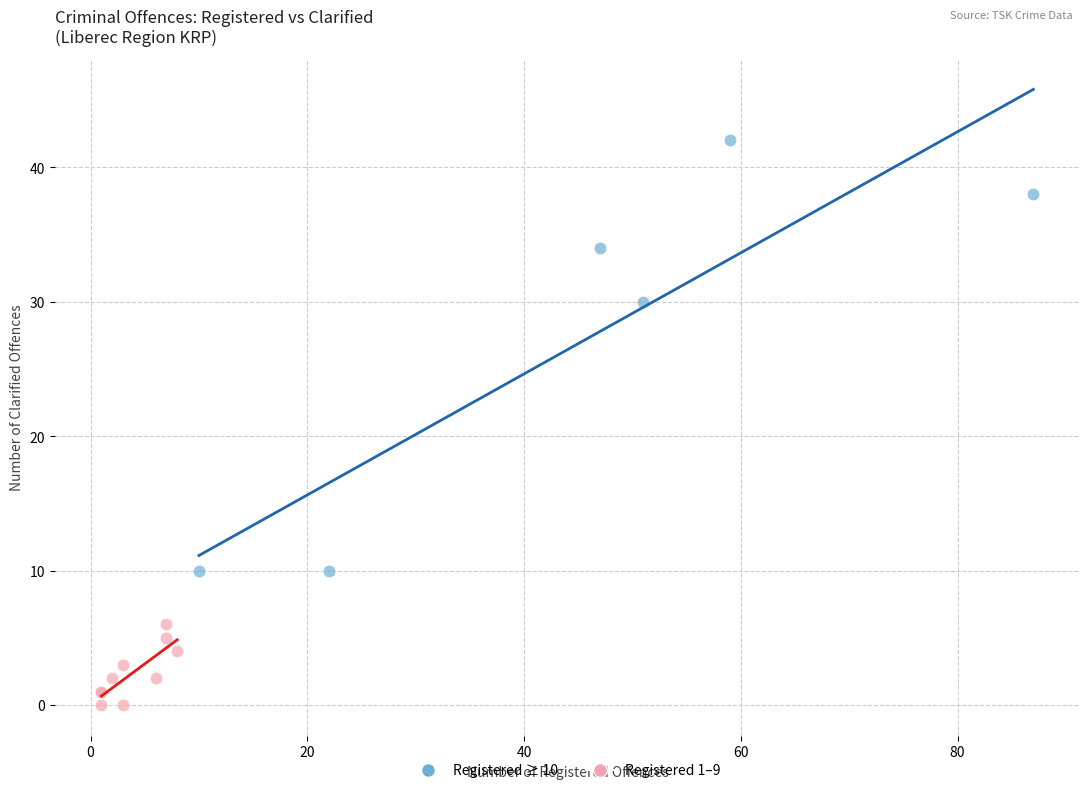

Which series reaches the maximum Y coordinate?

Registered ≥ 10